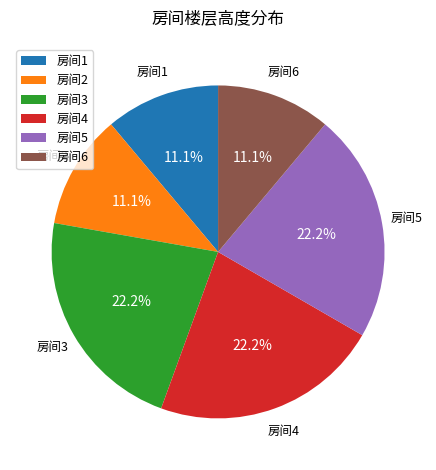

How many segments does this pie chart have?

6